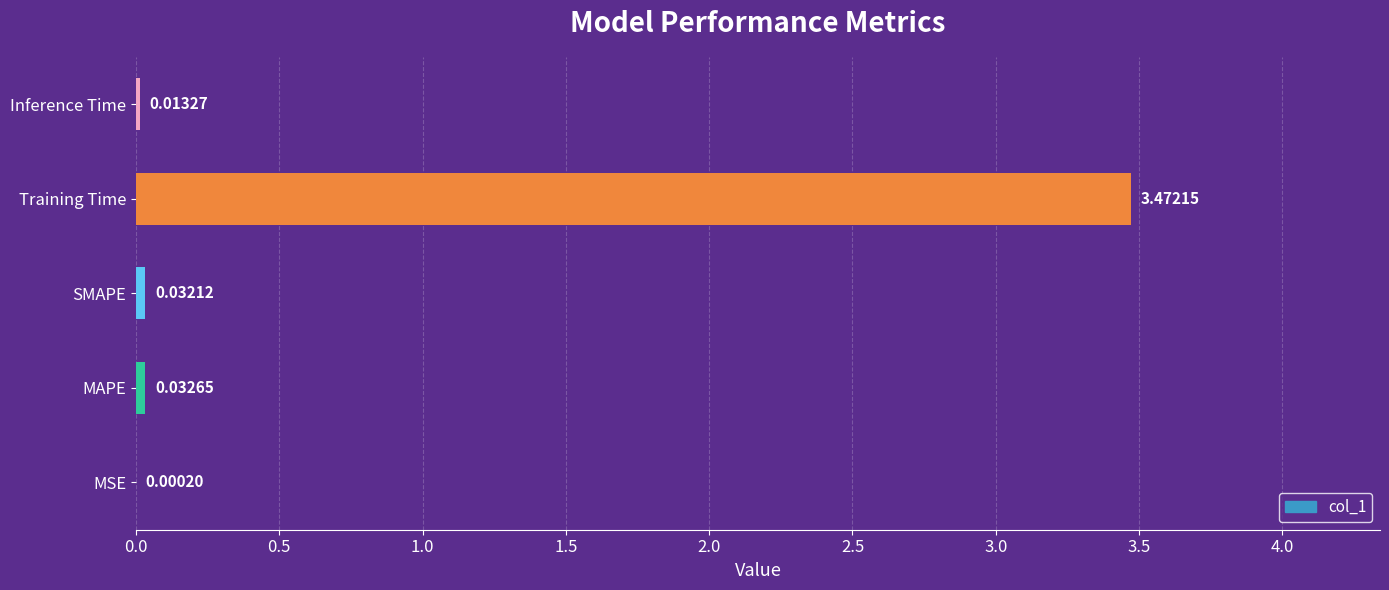

Which category has the highest value across all series?

Training Time